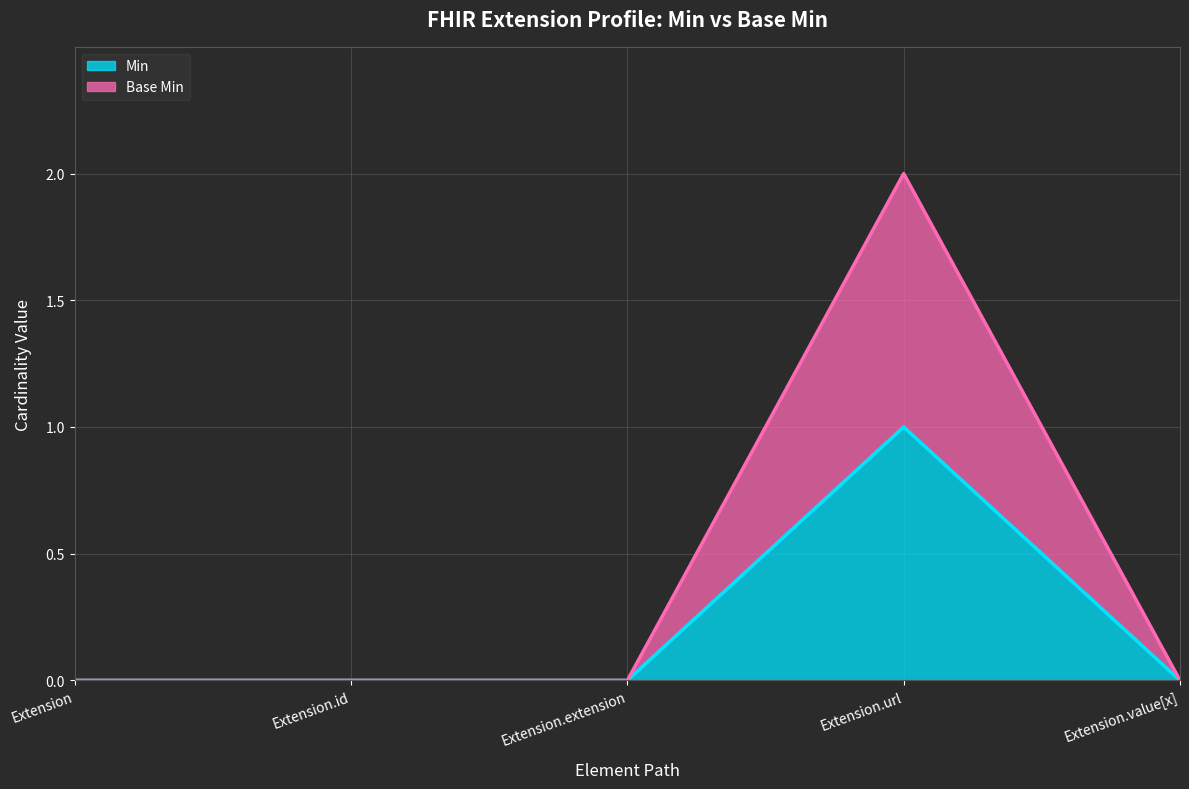

What is the label of the 1st point from the right?

Extension.value[x]